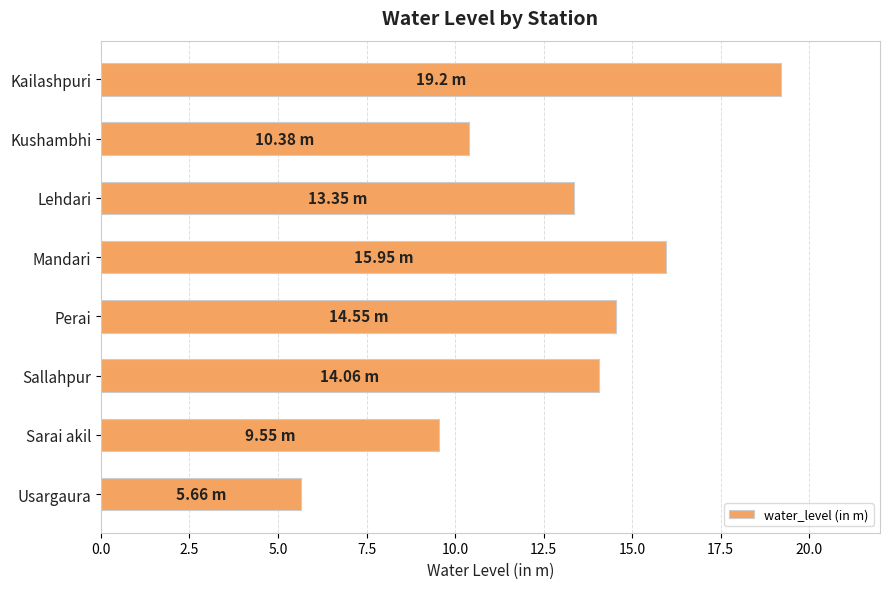

What is the difference between the second highest and second lowest values?

6.4